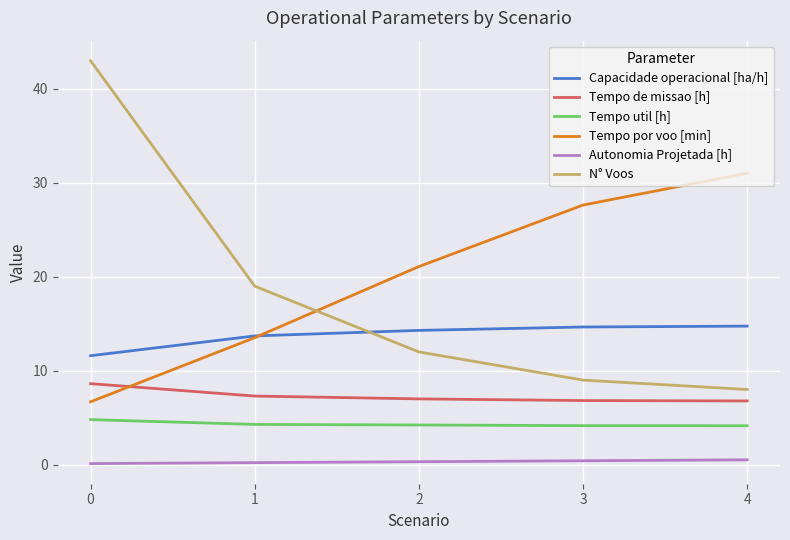

What is the minimum value shown in the chart?

0.1